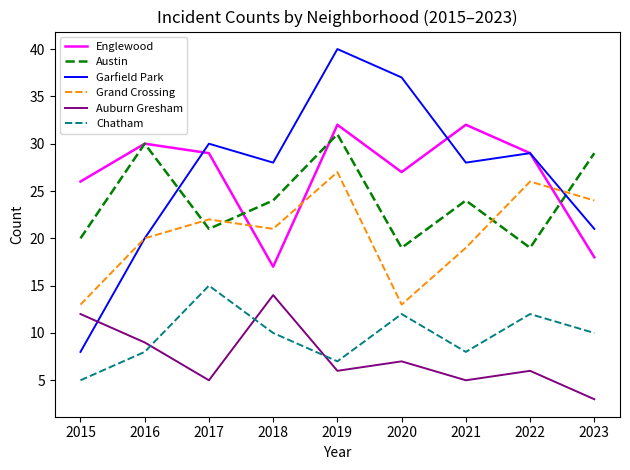

Where does the Chatham series first go above 10?

2017